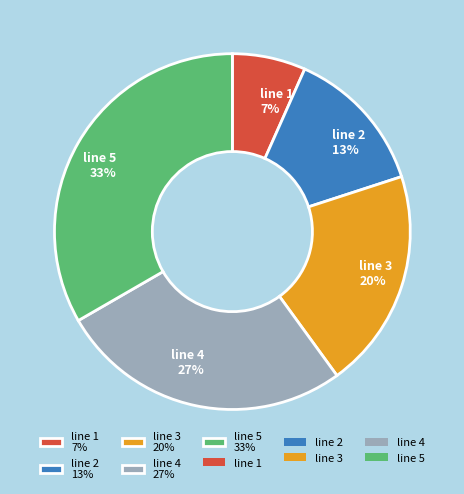

True or false: line 1 accounts for 16% of the total.

False